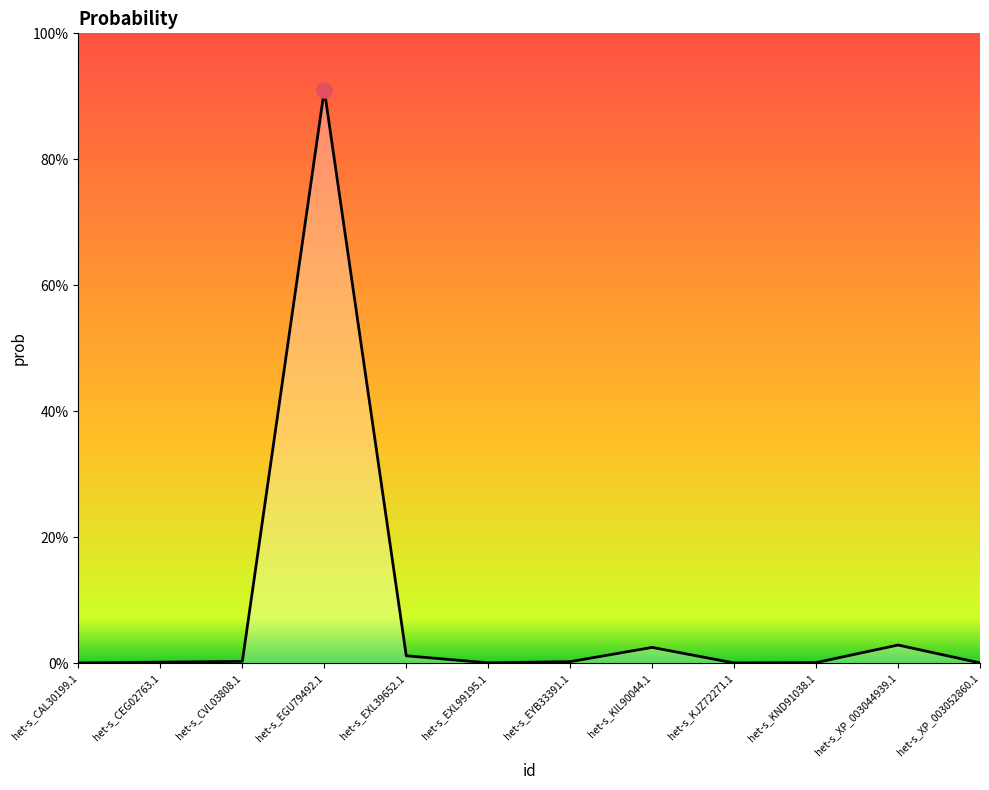

Which has a higher value, het-s_EXL39652.1 or het-s_EGU79492.1?

het-s_EGU79492.1